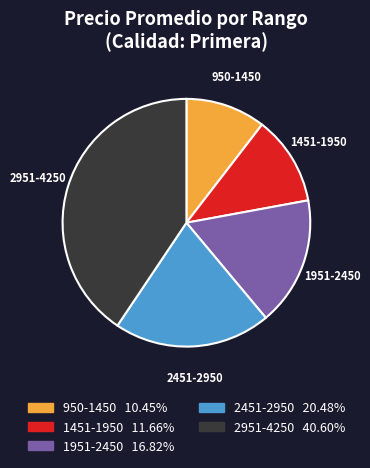

Is there a majority slice in this chart?

No